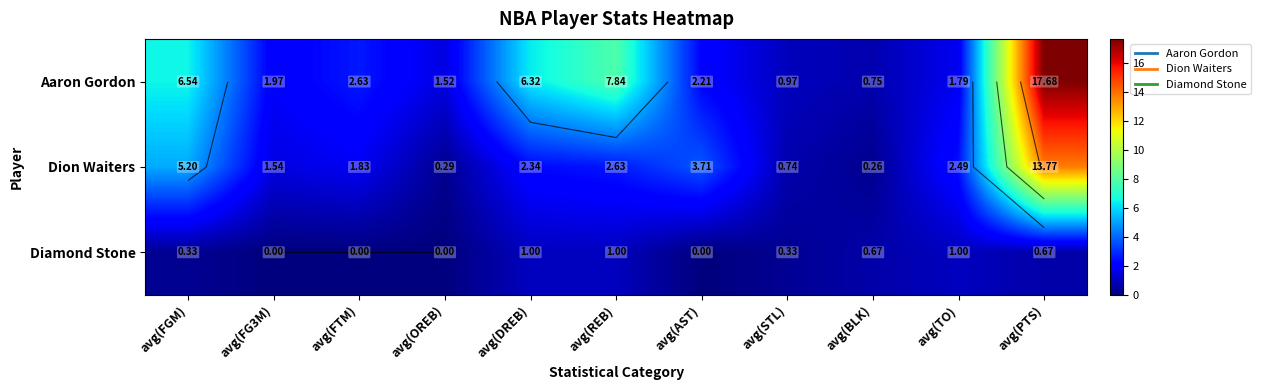

What is the sum of all Dion Waiters values?

34.8